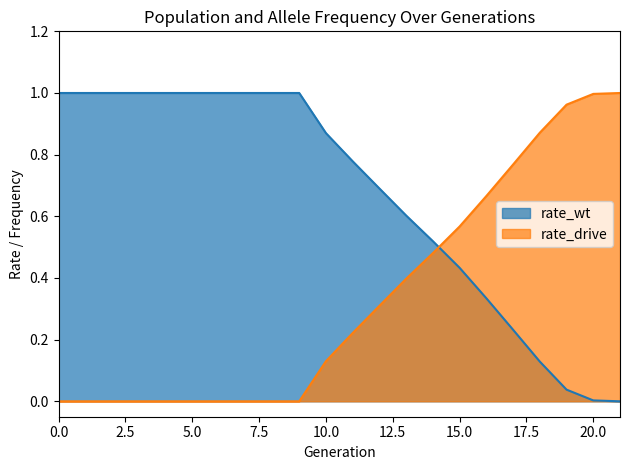

What is the average value of the rate_wt series?

0.7